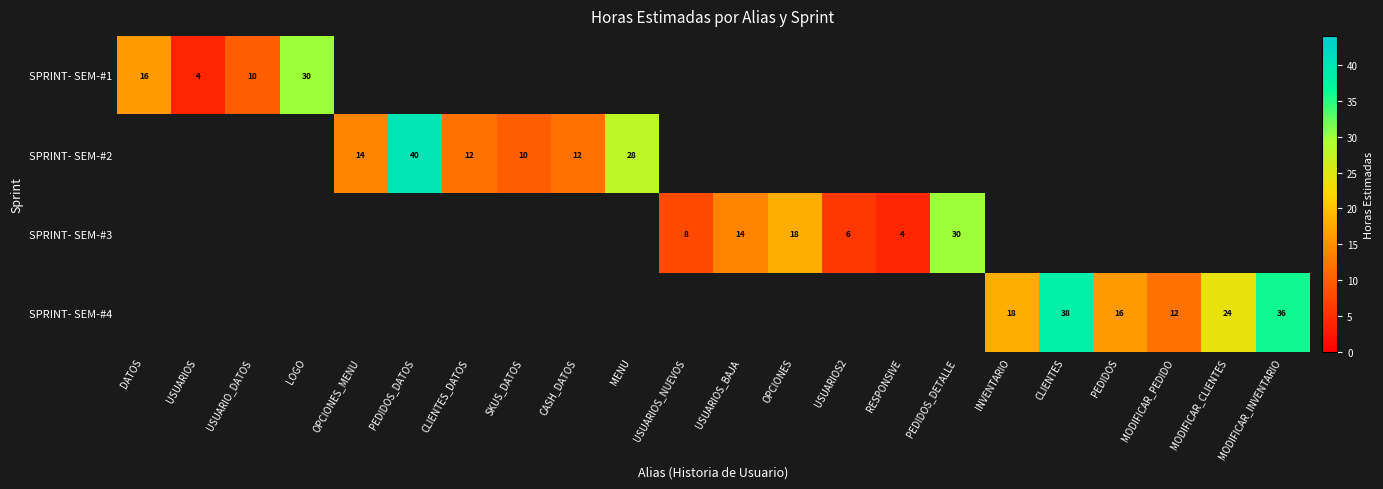

True or false: SPRINT- SEM-#1 has a value of 16 at DATOS.

True